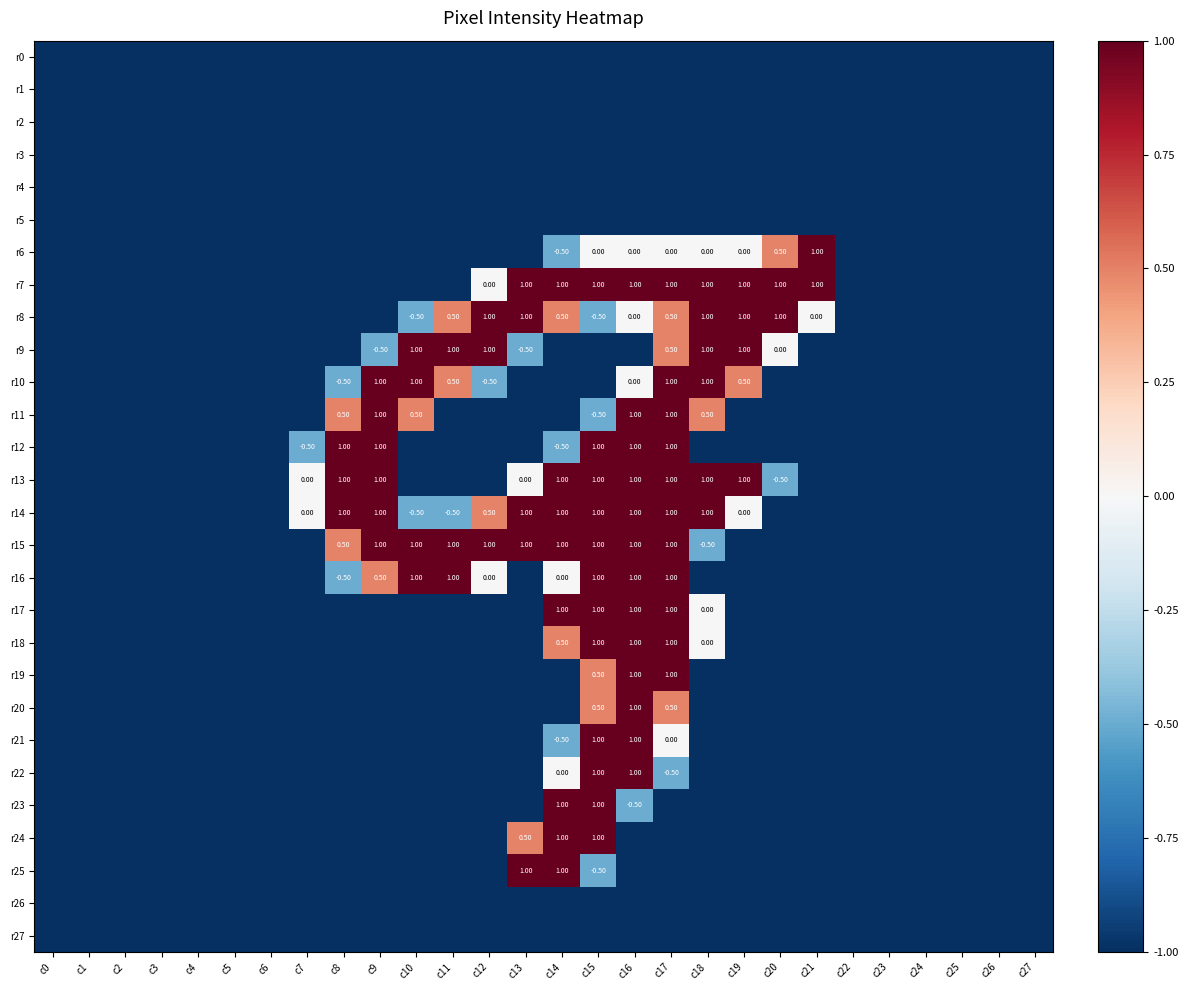

What is the total value across all series at c17?

1.0